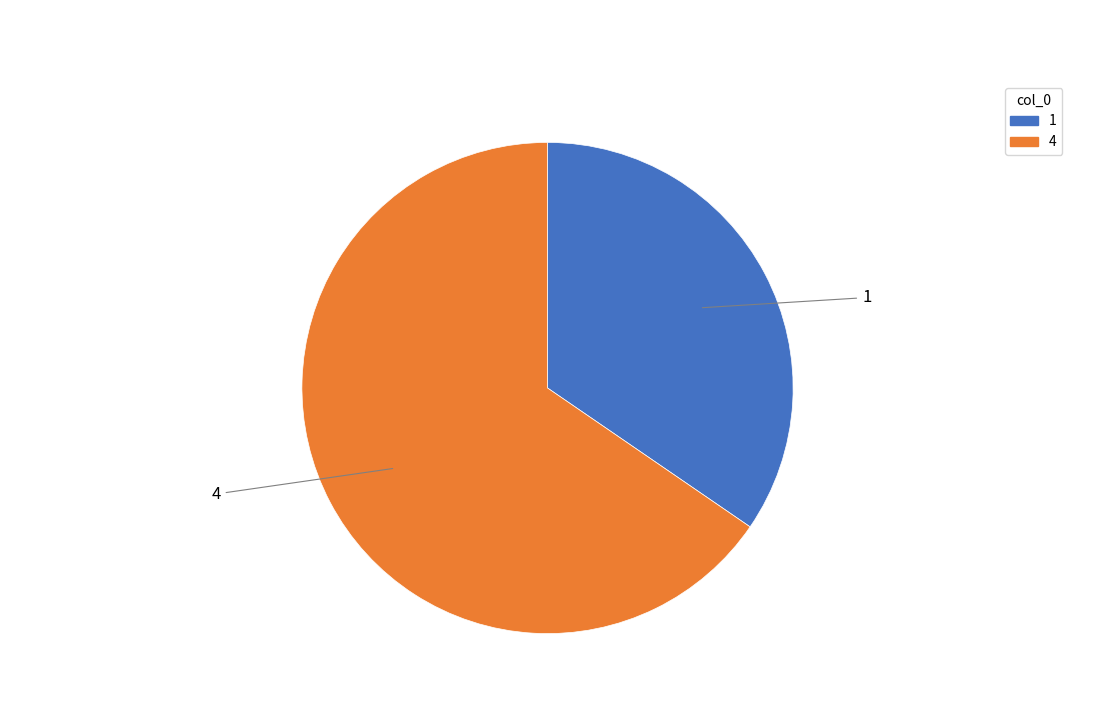

Is the sum of 4 and 1 greater than half?

Yes